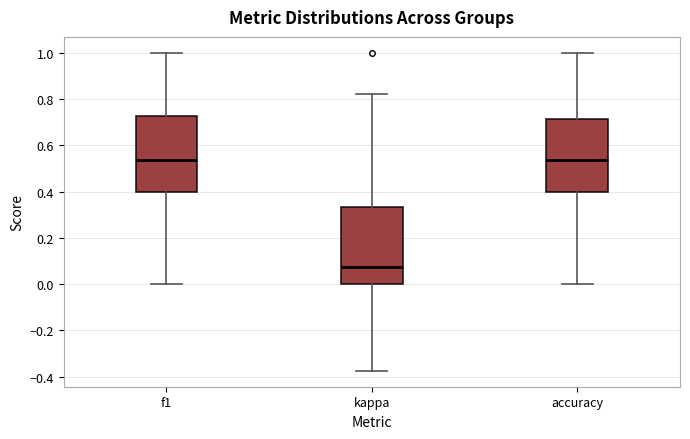

Reading left to right, transcribe this box plot: for each box, give where its median line is, the range the box spans, and where its two whiskers end, as read against the y-axis. The values are not printed on the chart, so give them approximately, as read against the axis.

f1: median 0.54, box 0.40 to 0.72, whiskers 0.00 to 1.00
kappa: median 0.08, box 0.00 to 0.34, whiskers -0.38 to 0.82
accuracy: median 0.54, box 0.40 to 0.72, whiskers 0.00 to 1.00